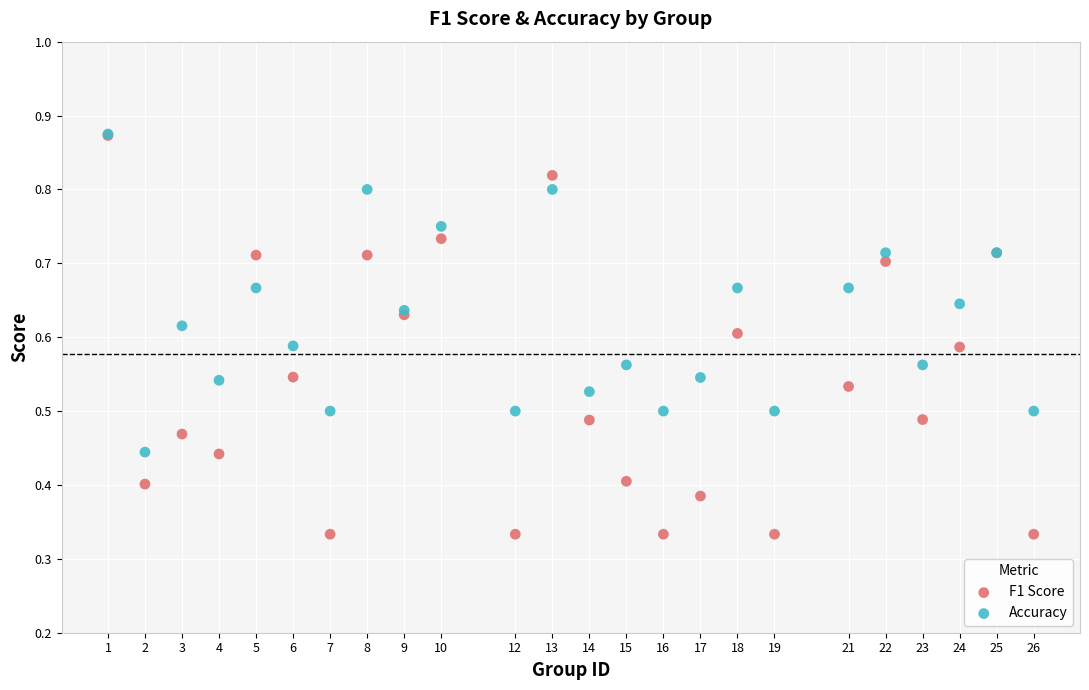

What are all the series names shown in the legend?

F1 Score, Accuracy